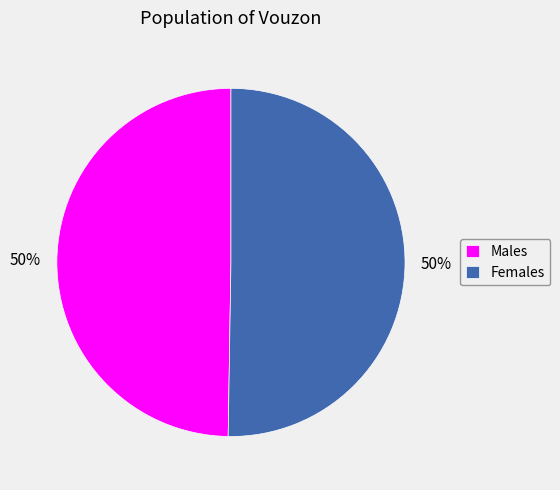

Count the number of slices in the pie.

2